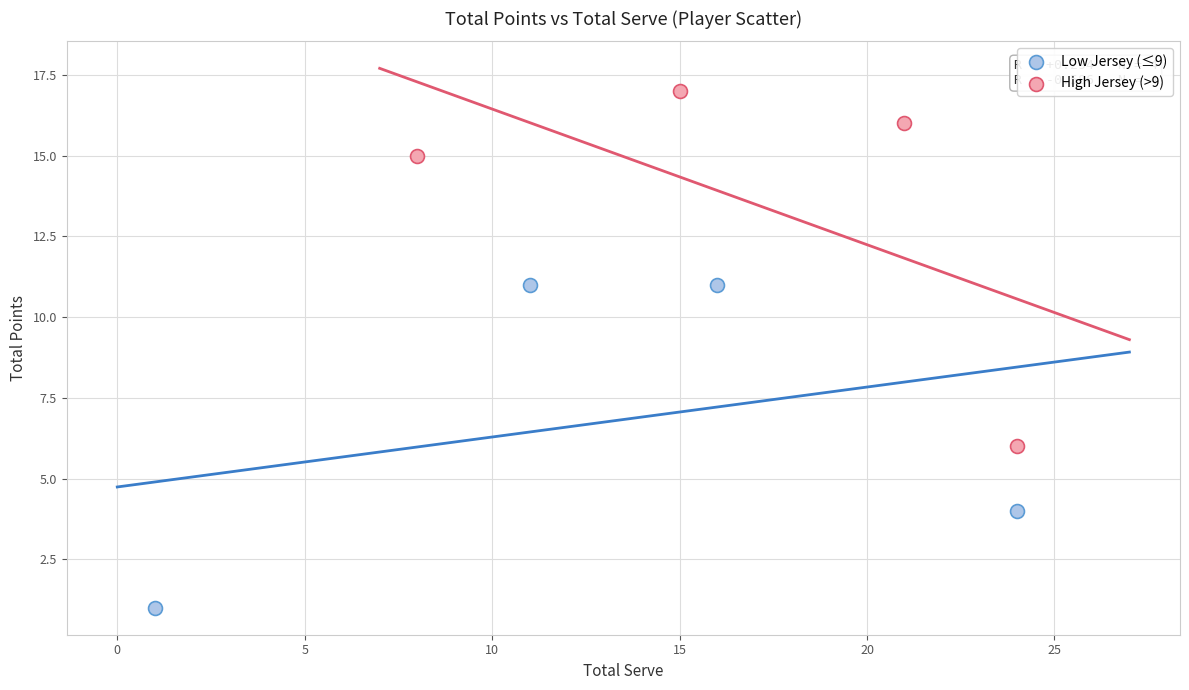

Which series contains the highest Y value?

High Jersey (>9)